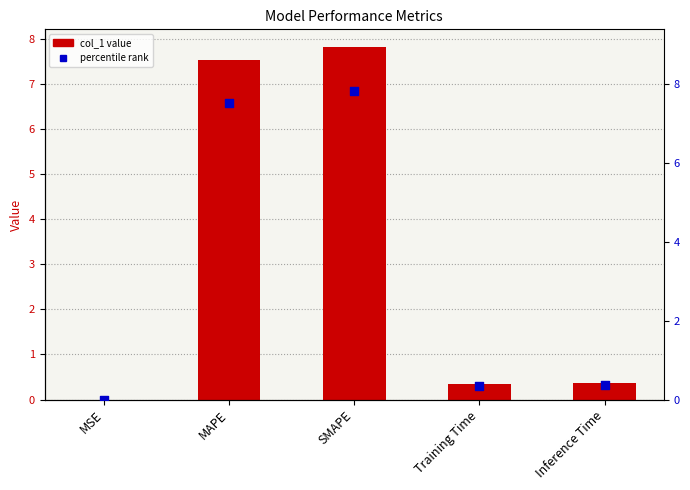

What is the total value across all series at SMAPE?

15.6